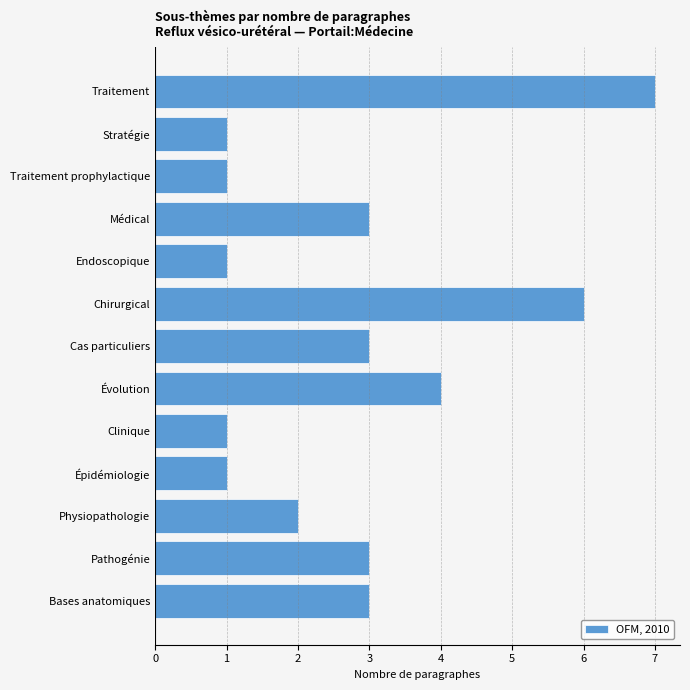

What is the sum of all values?

36